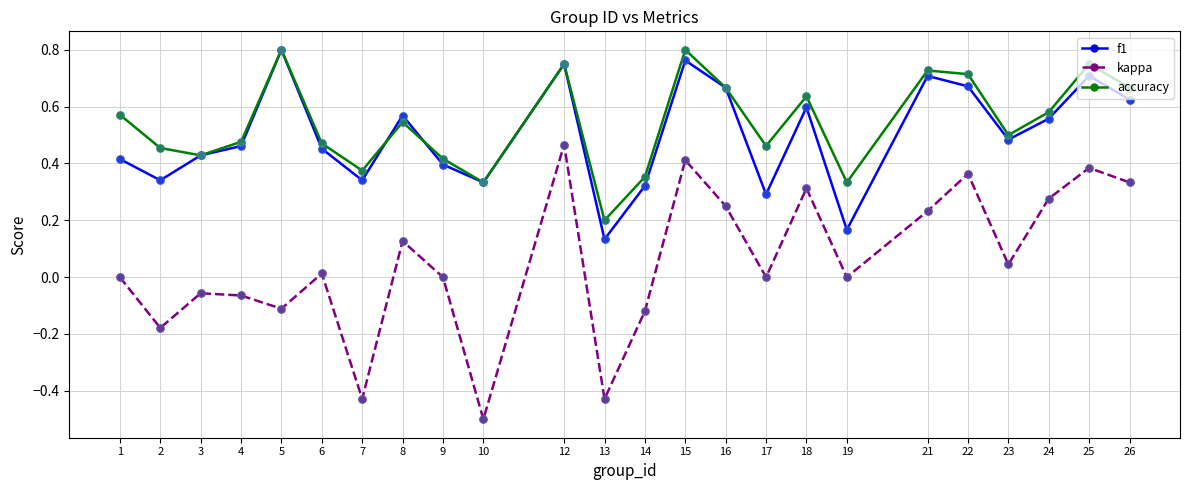

What is the total value across all series at 21?

1.7